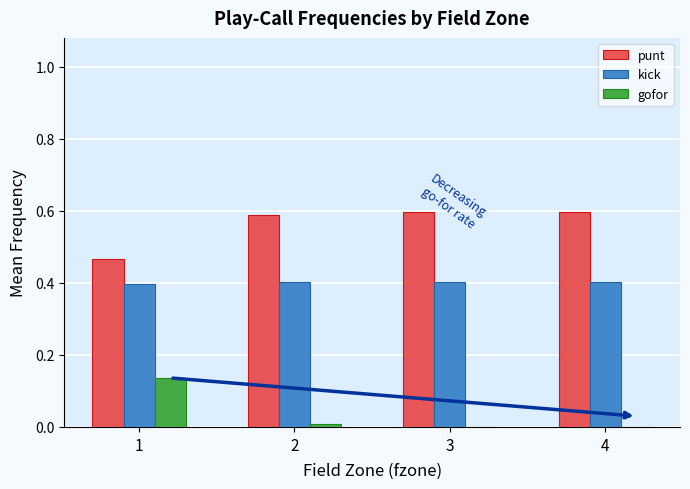

Is the value of gofor at 4 greater than the value of punt at 2?

No